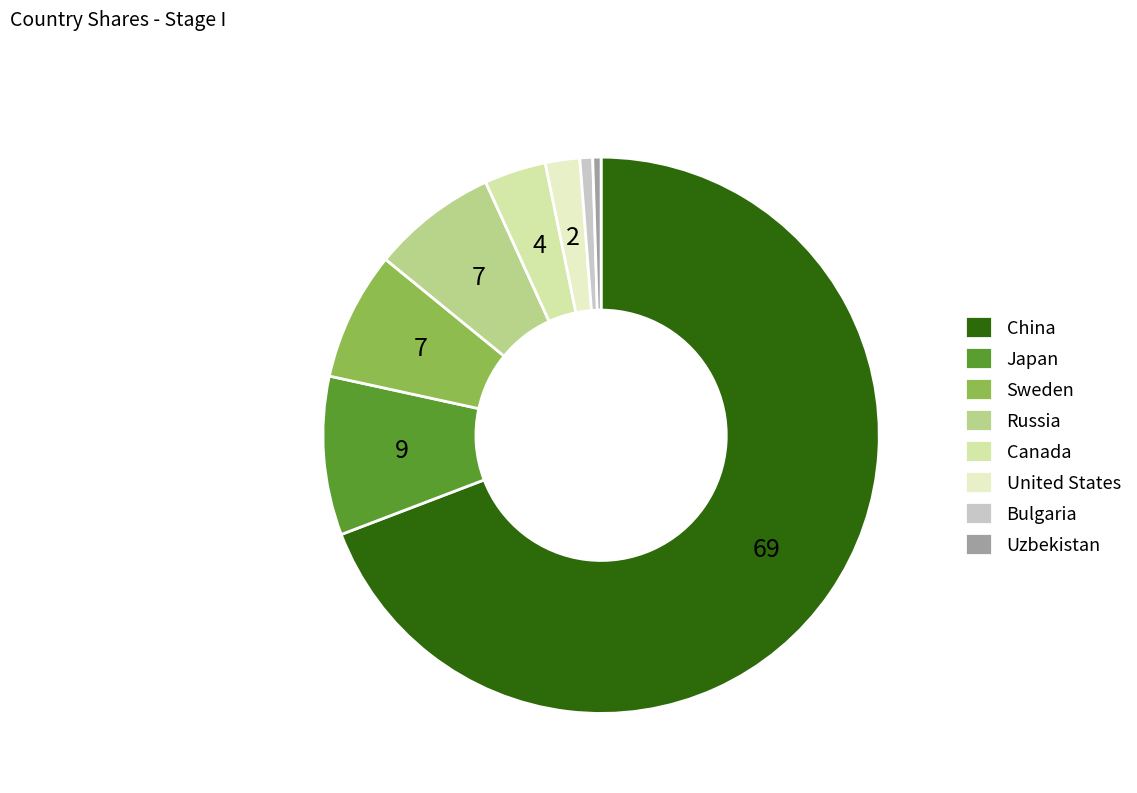

To the nearest percent, what is the combined percentage of Canada and Bulgaria?

4%